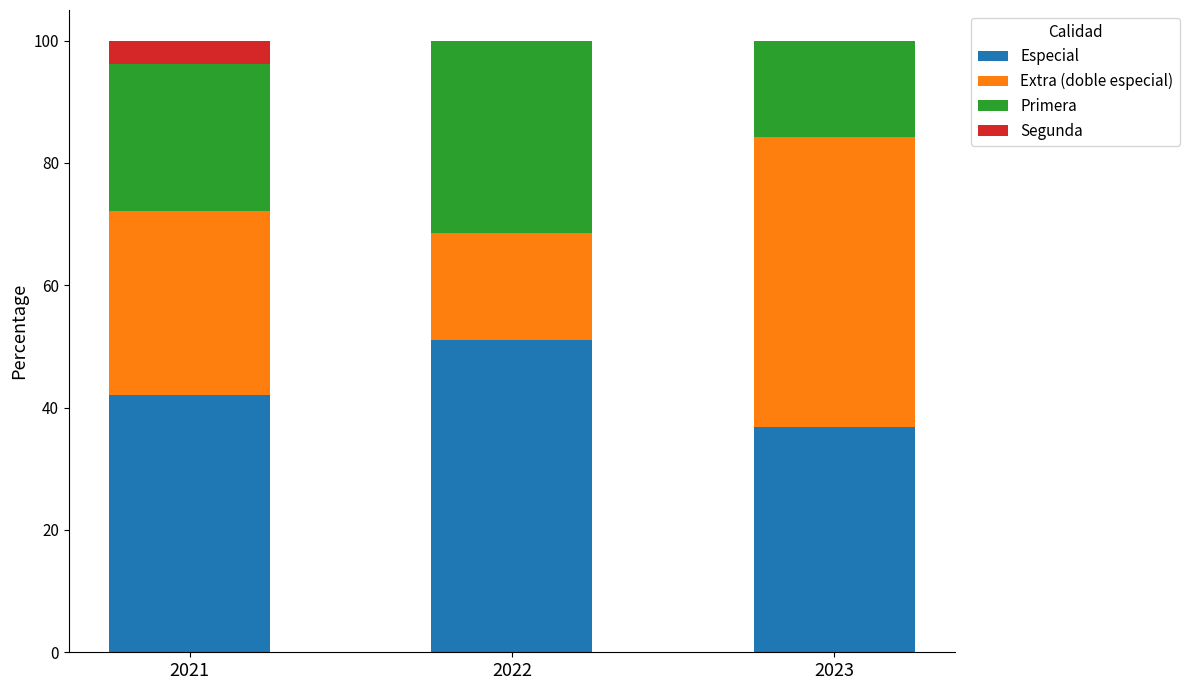

What is the sum of all Especial values?

129.9